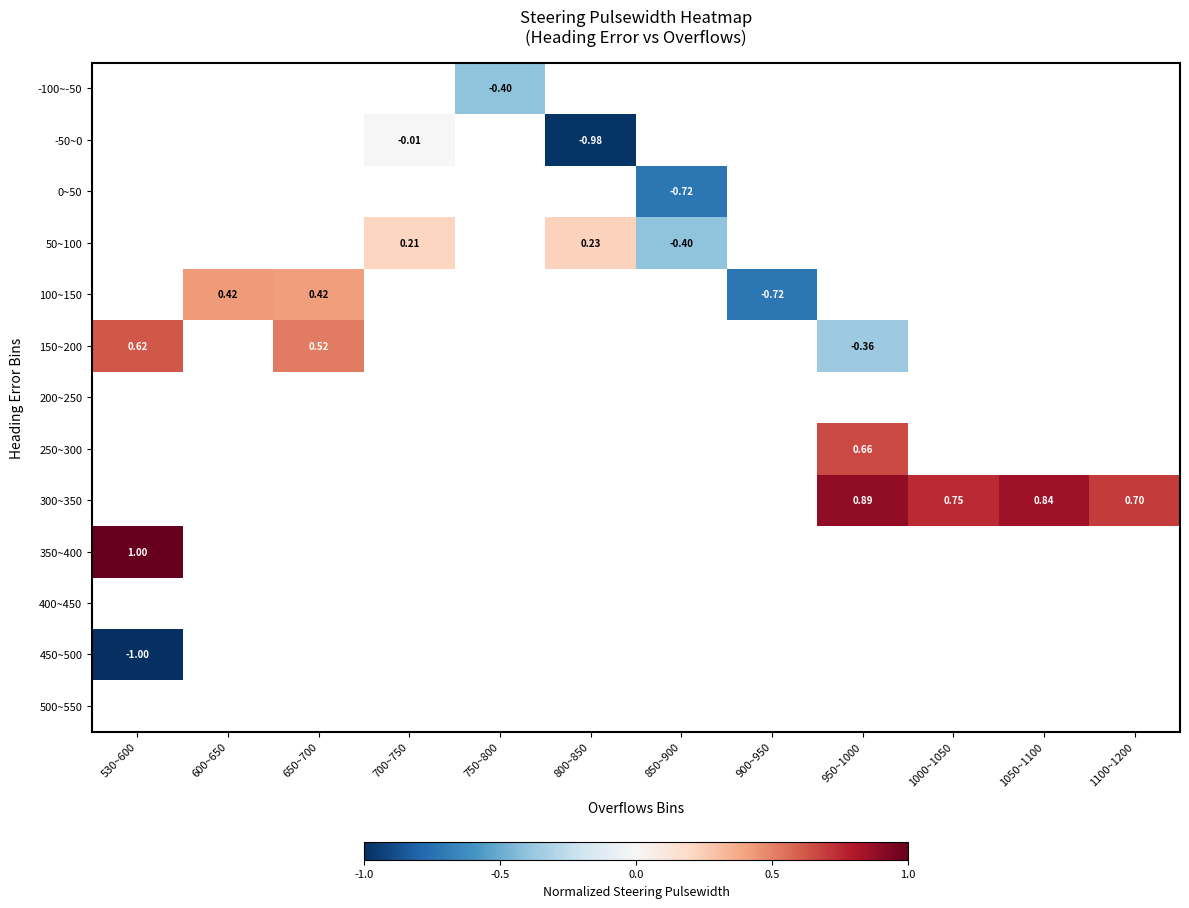

How many categories are shown in the chart?

12